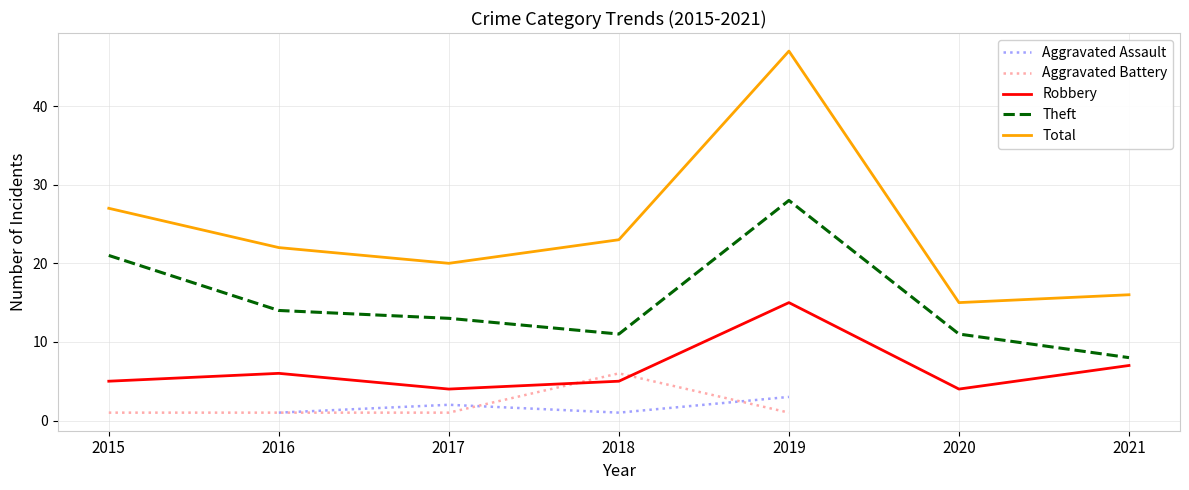

True or false: Theft has a value of 18.5 at 2016.

False